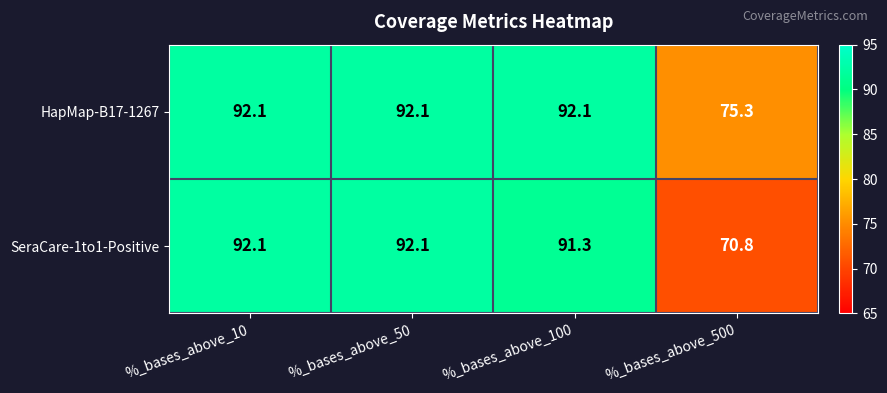

What is the difference between the SeraCare-1to1-Positive values at %_bases_above_100 and %_bases_above_50?

0.8